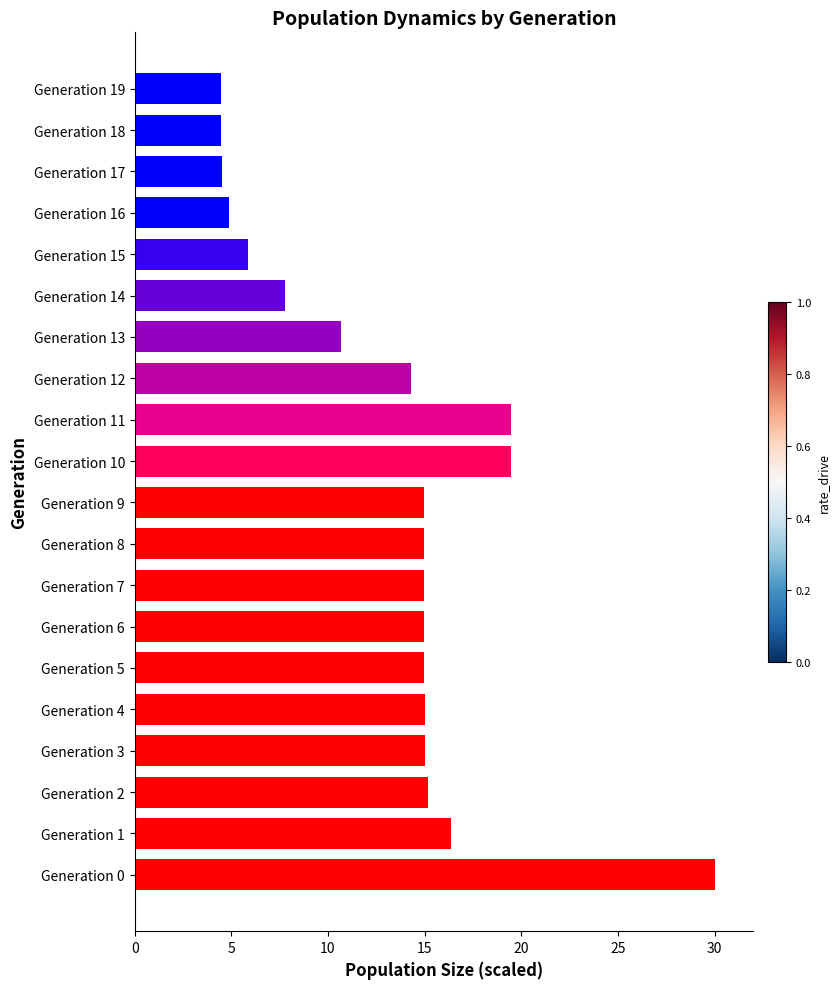

The value at Generation 8 is 15.0. True or false?

True